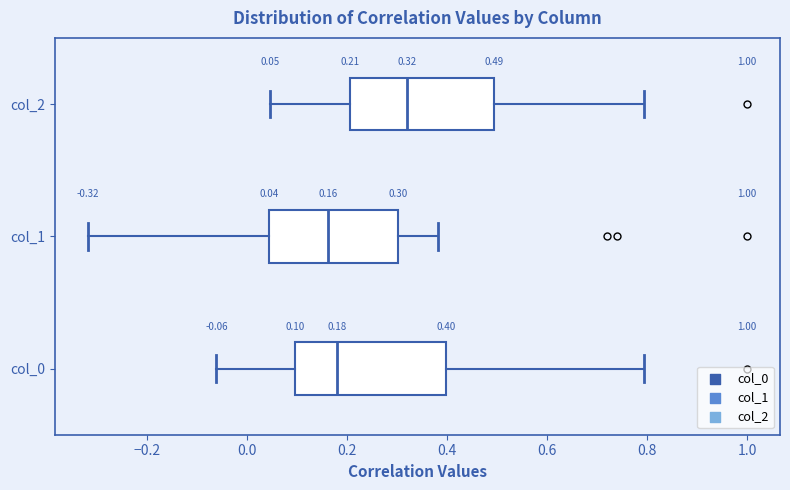

Which box's median line is the furthest to the right?

col_2